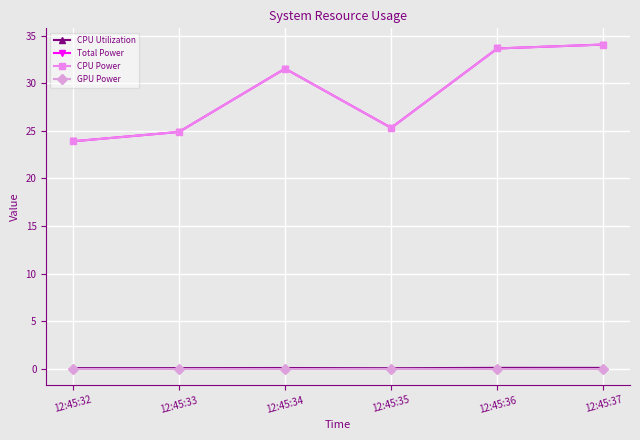

What is the difference between the highest and lowest values at 12:45:34?

31.5